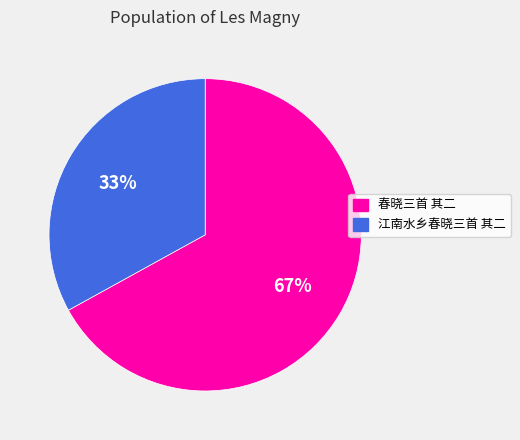

The 春晓三首 其二 slice represents 77% of the pie. True or false?

False